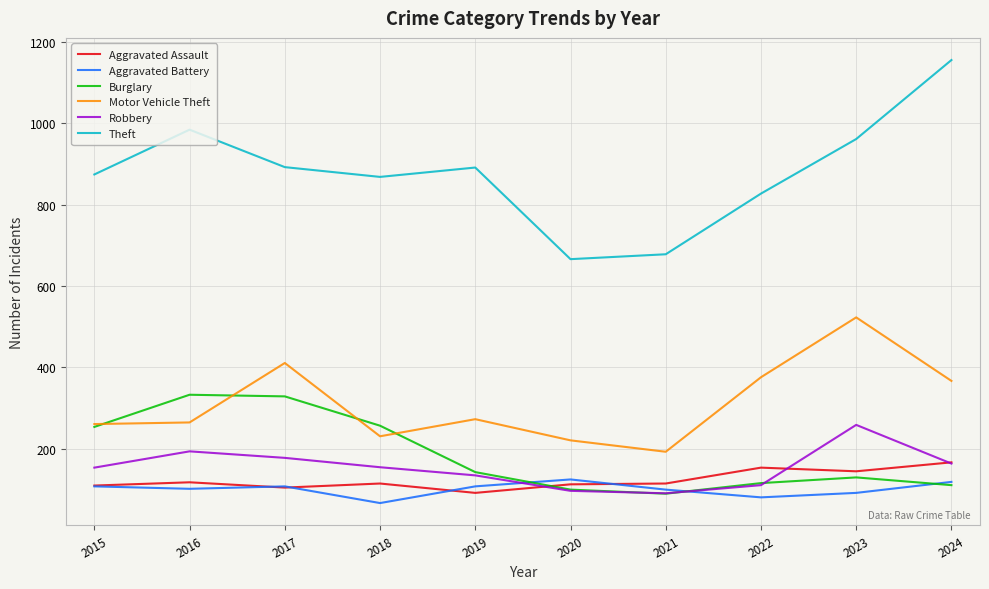

Is it true that Robbery equals 90 at 2016?

False